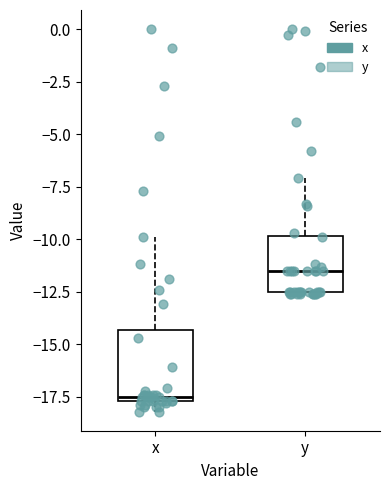

Where does the median line of the box for y sit on the y-axis? The values are not printed on the chart, so give them approximately, as read against the axis.

-11.5